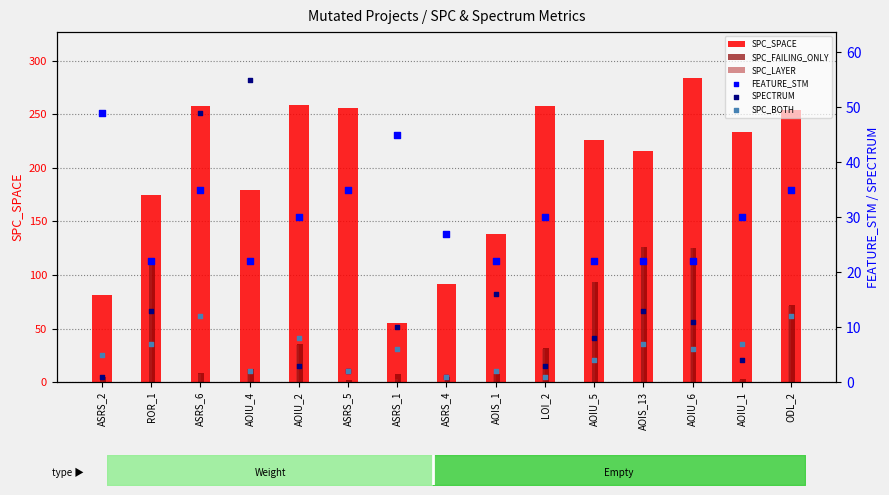

What is the total value across all series at AOIU_2?

371